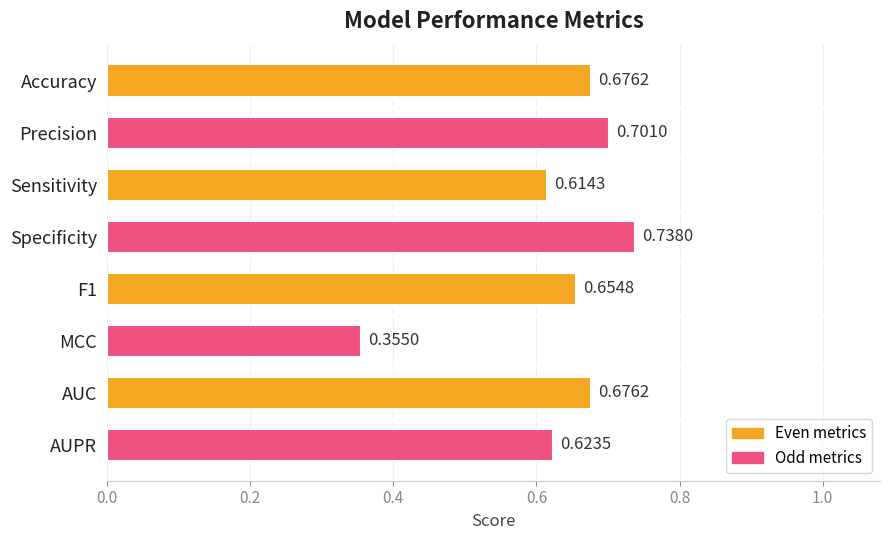

Count the number of categories in the chart.

8